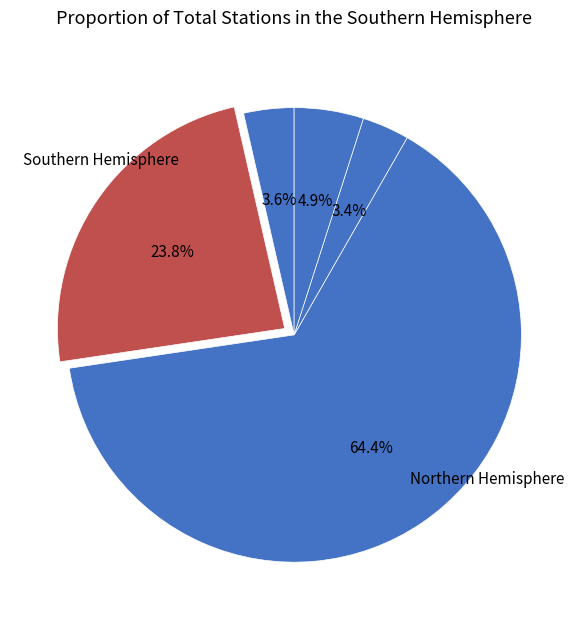

Count the number of slices in the pie.

5